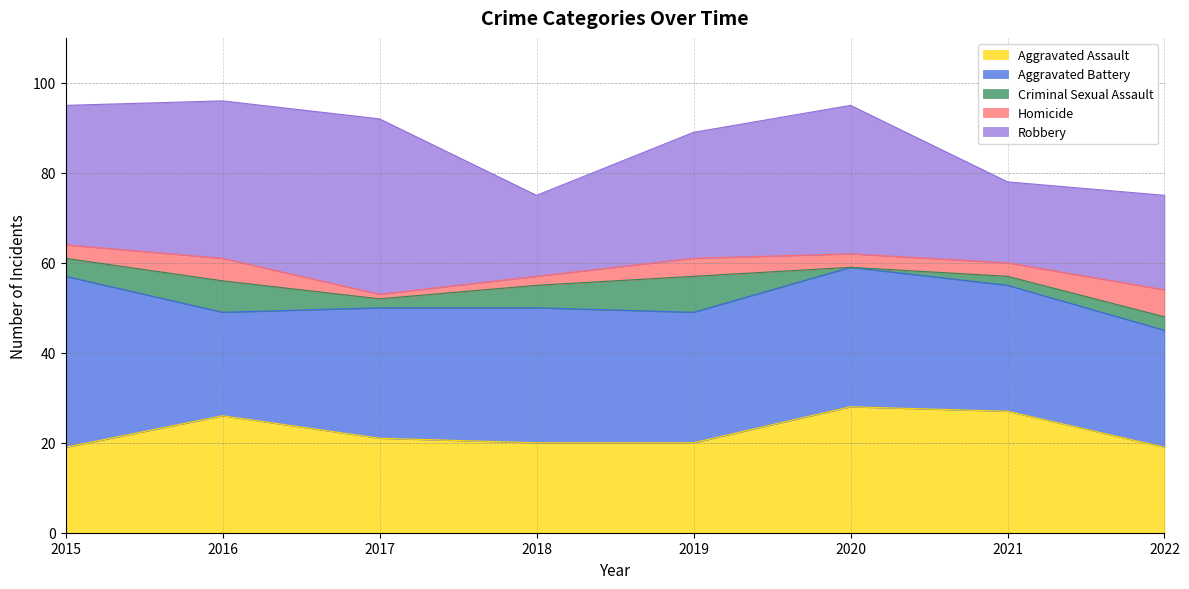

How many data points does each series have?

8